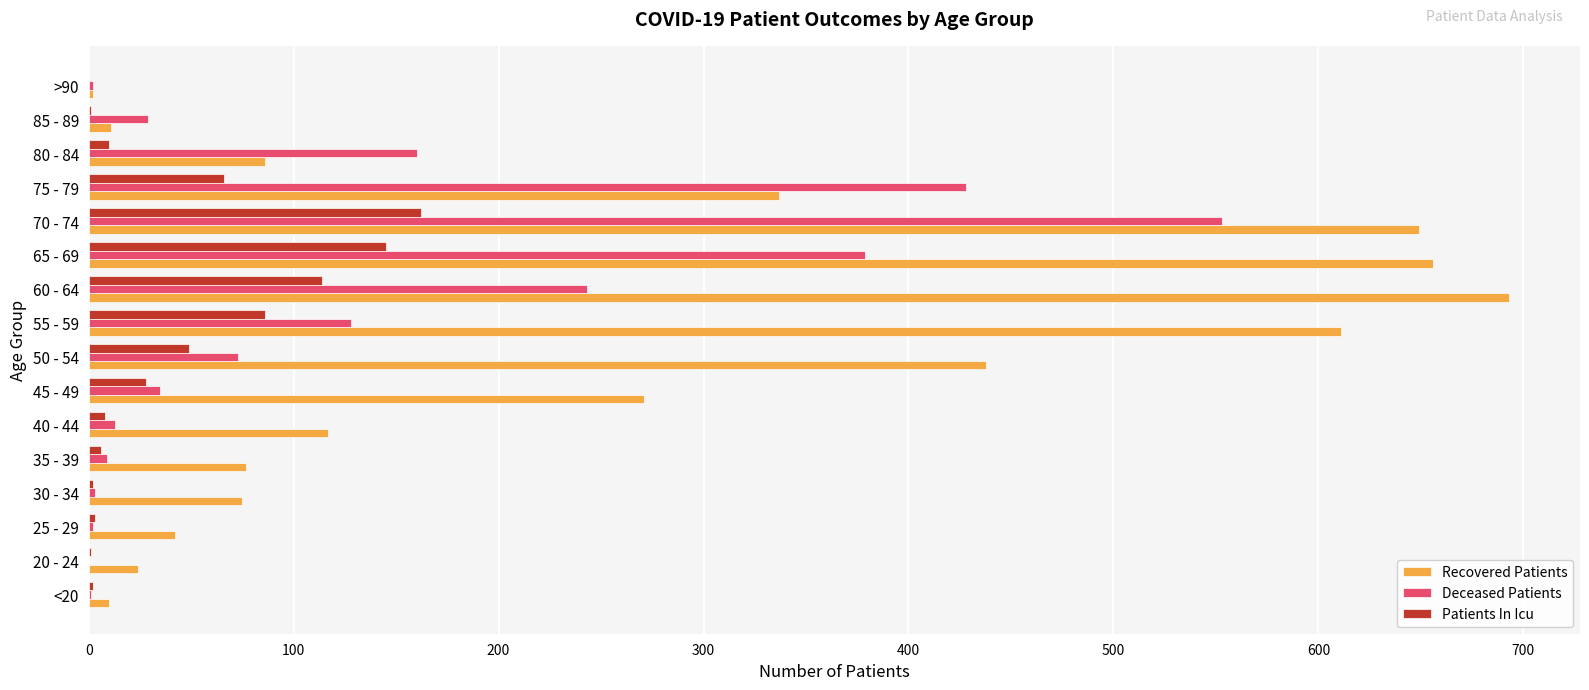

Between 40 - 44 and 60 - 64, which series saw the biggest shift?

Recovered Patients